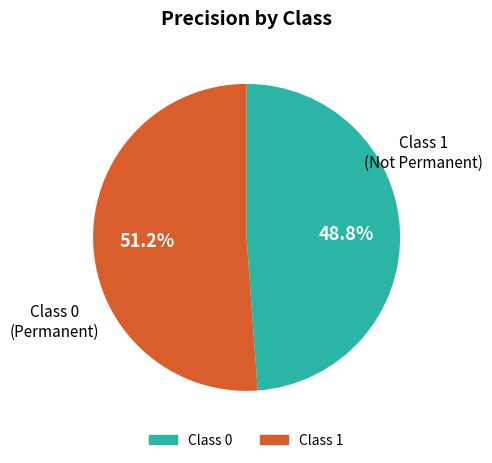

Does any single category account for the majority?

Yes